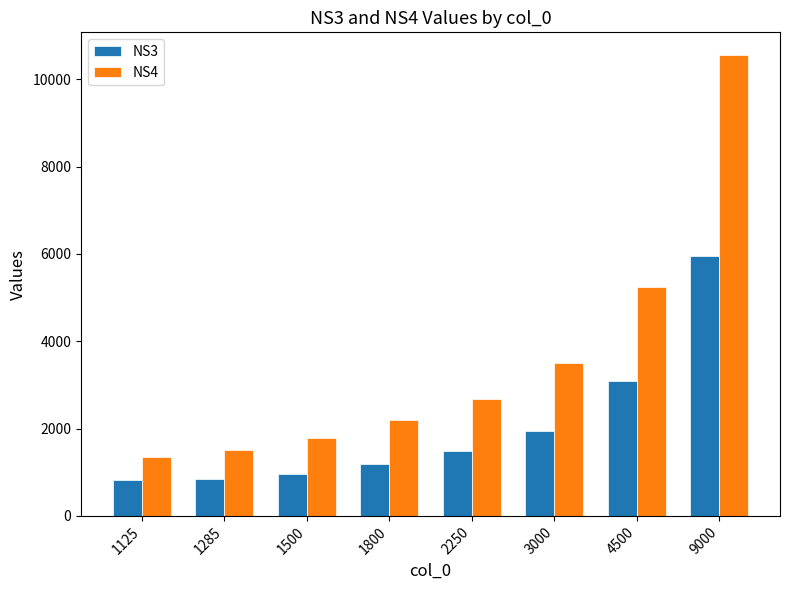

Which series has the largest total across all categories?

NS4